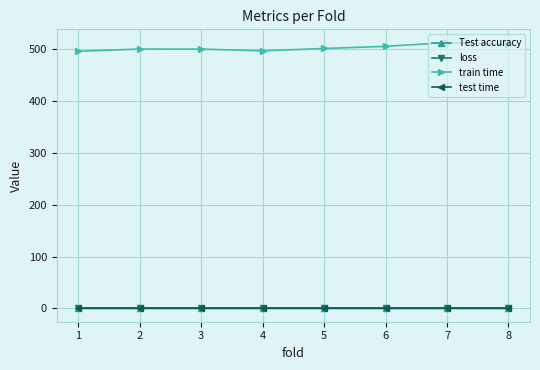

What is the total value across all series at 2?

501.7